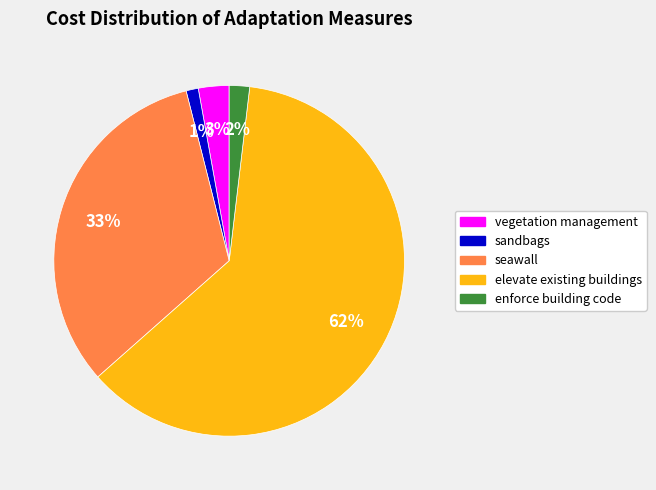

To the nearest percent, what is the average slice percentage?

20%